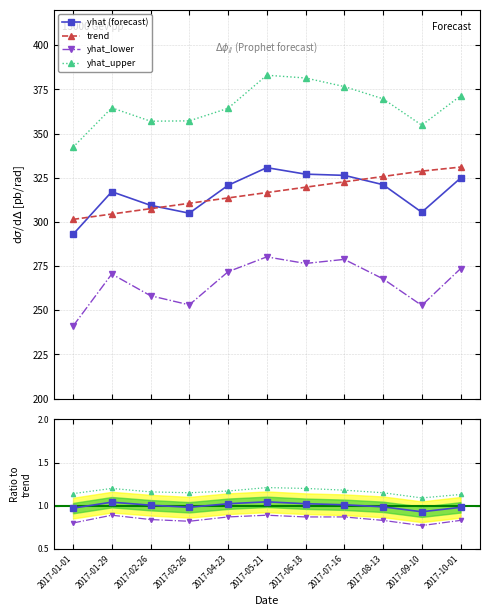

Count the number of data series in this chart.

4